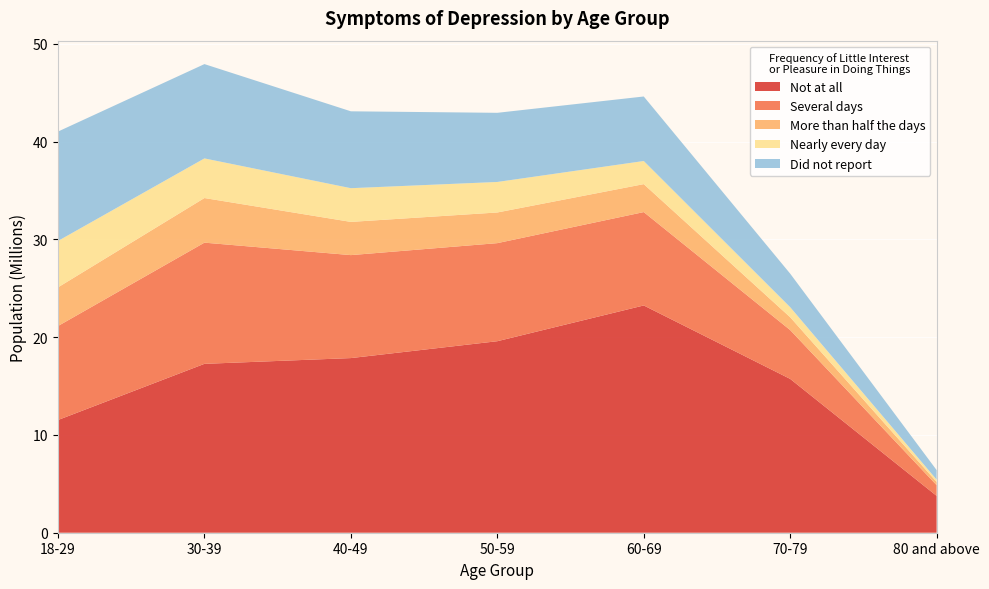

Reading left to right, list all the values displayed in this chart.

Not at all: 11525975	17269515	17858168	19583478	23239559	15730246	3769670
Several days: 9609638	12392344	10529540	10028306	9548197	4993369	1093175
More than half the days: 3953765	4562140	3395944	3135422	2858493	1311391	330896
Nearly every day: 4746153	4052183	3447938	3121108	2363932	1028573	233660
Did not report: 11186616	9644376	7861267	7070916	6598342	3428883	977832